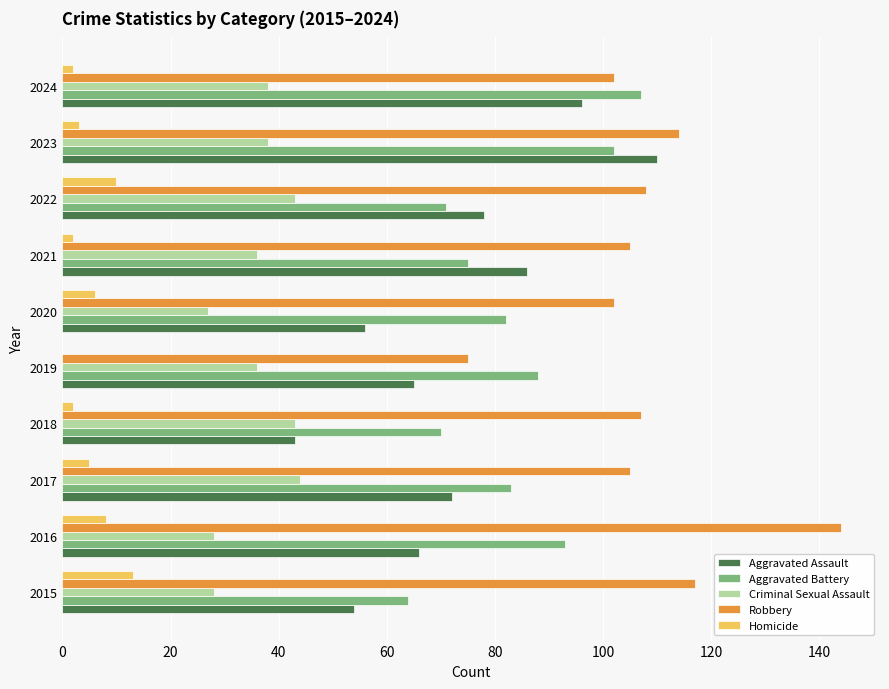

At which category is the sum across all series the highest?

2023